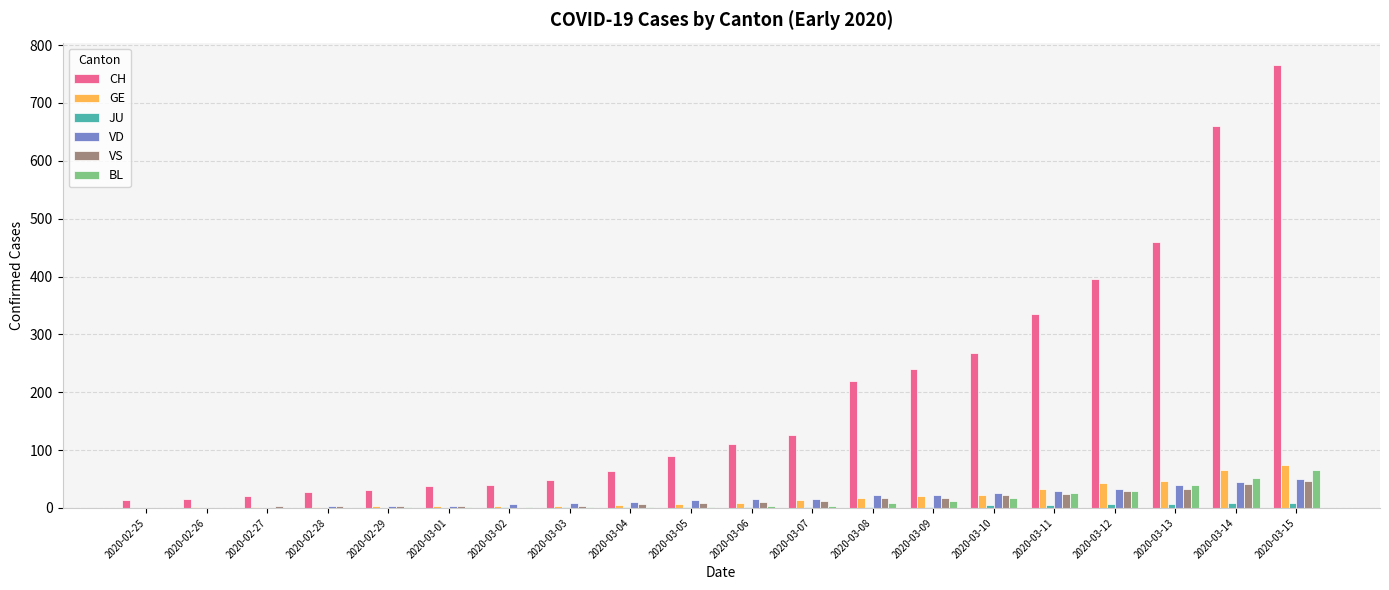

Is it true that GE equals 1 at 2020-02-26?

True